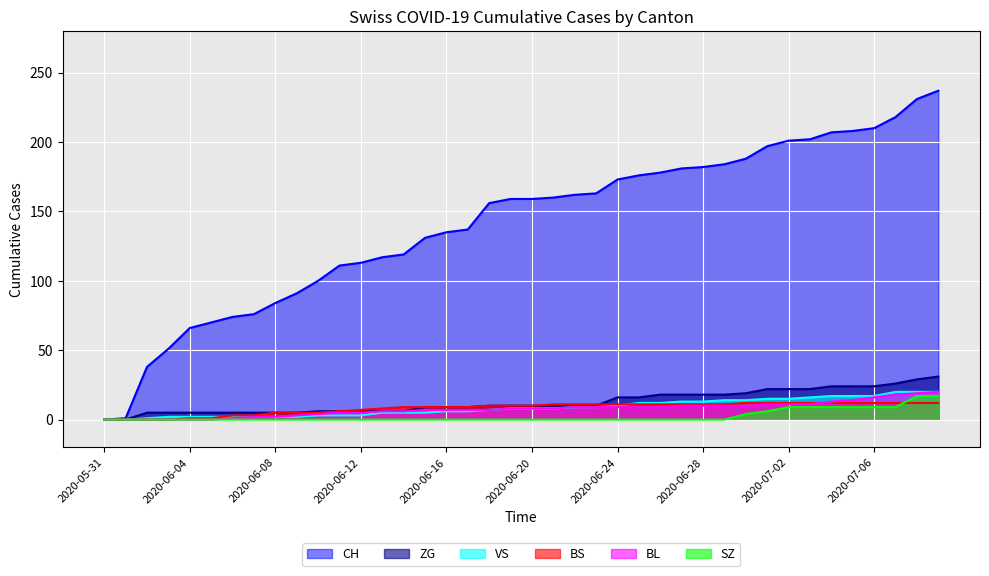

Reading left to right, extract all data points from this chart.

CH: 0	1	38	51	66	70	74	76	84	91	100	111	113	117	119	131	135	137	156	159	159	160	162	163	173	176	178	181	182	184	188	197	201	202	207	208	210	218	231	237
BL: 0	0	0	0	0	0	1	2	2	3	4	5	5	6	6	7	7	7	7	8	8	8	9	9	9	9	9	10	10	10	10	11	11	11	13	14	16	18	19	20
VS: 0	0	1	2	2	2	2	2	2	2	3	3	3	5	5	5	6	6	7	8	8	8	9	9	10	12	12	13	13	14	14	15	15	16	17	17	17	20	20	20
BS: 0	0	0	0	1	1	3	3	5	5	5	6	7	8	9	9	9	9	10	10	10	11	11	11	11	11	11	11	11	11	12	12	12	12	12	12	12	12	12	12
ZG: 0	0	5	5	5	5	5	5	5	5	6	6	6	6	6	9	9	9	10	10	10	10	10	10	16	16	18	18	18	18	19	22	22	22	24	24	24	26	29	31
SZ: 0	0	0	0	0	0	0	0	0	0	0	0	0	0	0	0	0	0	0	0	0	0	0	0	0	0	0	0	0	0	4	6	9	9	9	9	9	9	17	17